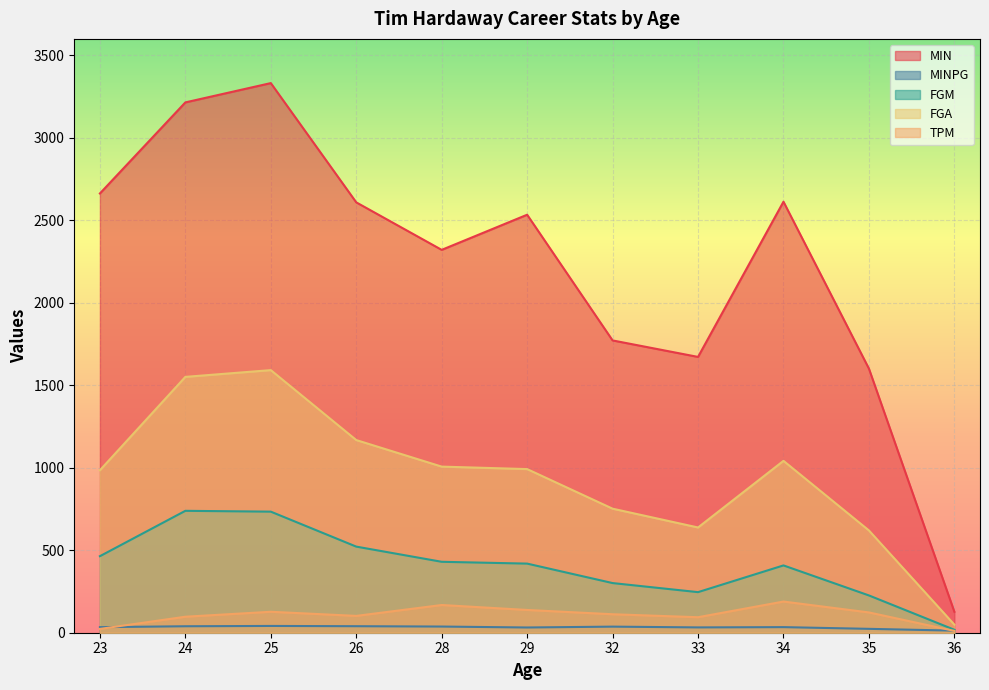

Where does the MINPG series first go above 33?

23